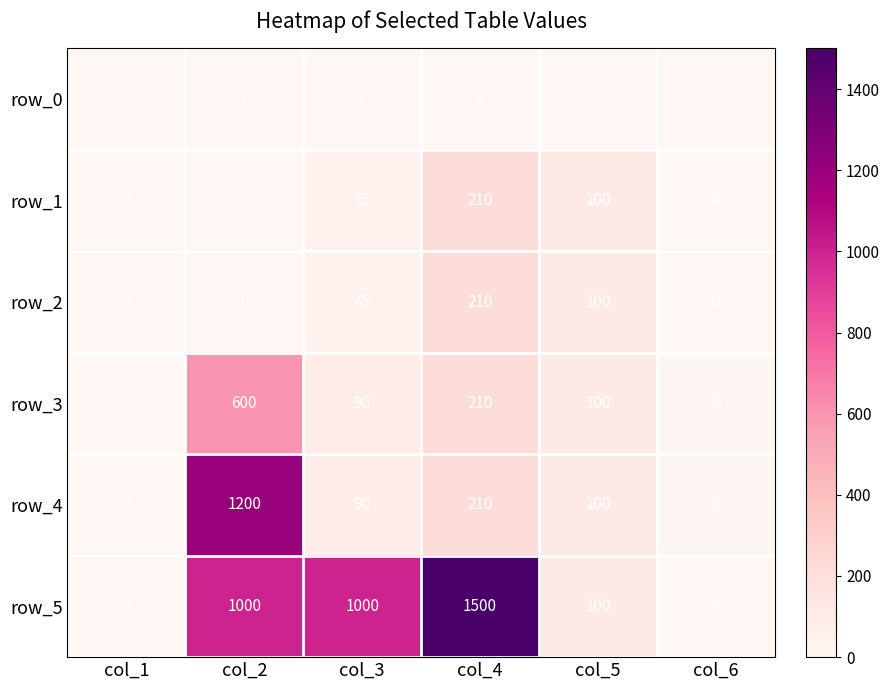

What is the spread (max minus min) of values at col_3?

999